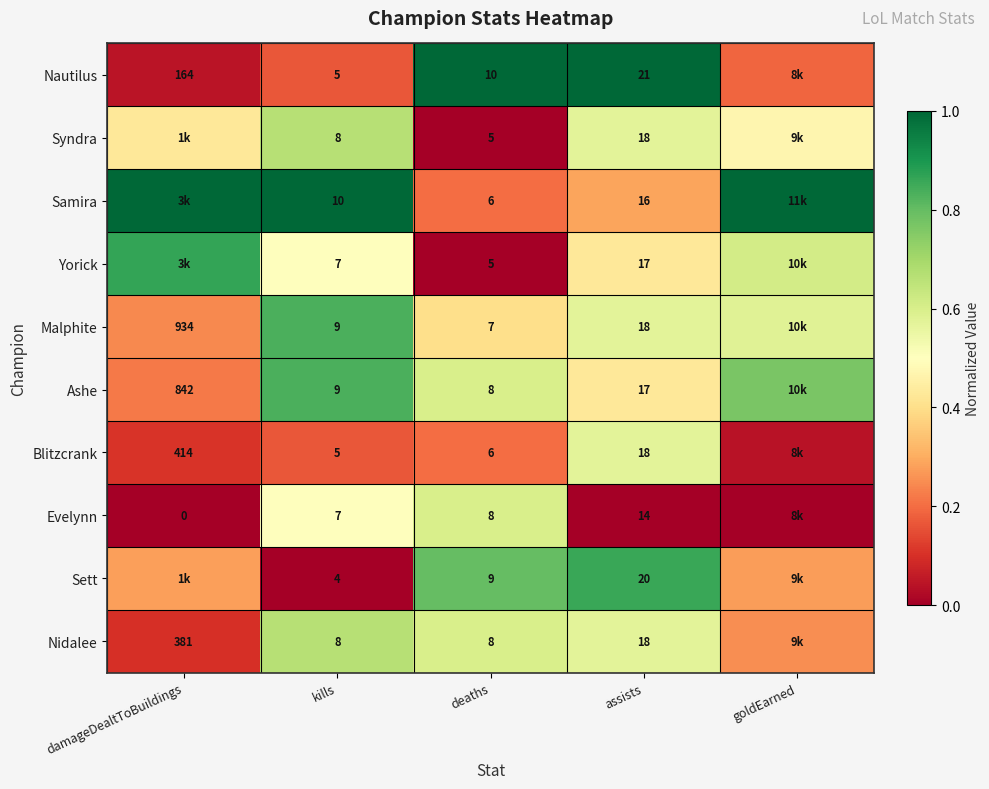

What is the total value across all series at deaths?

72.0